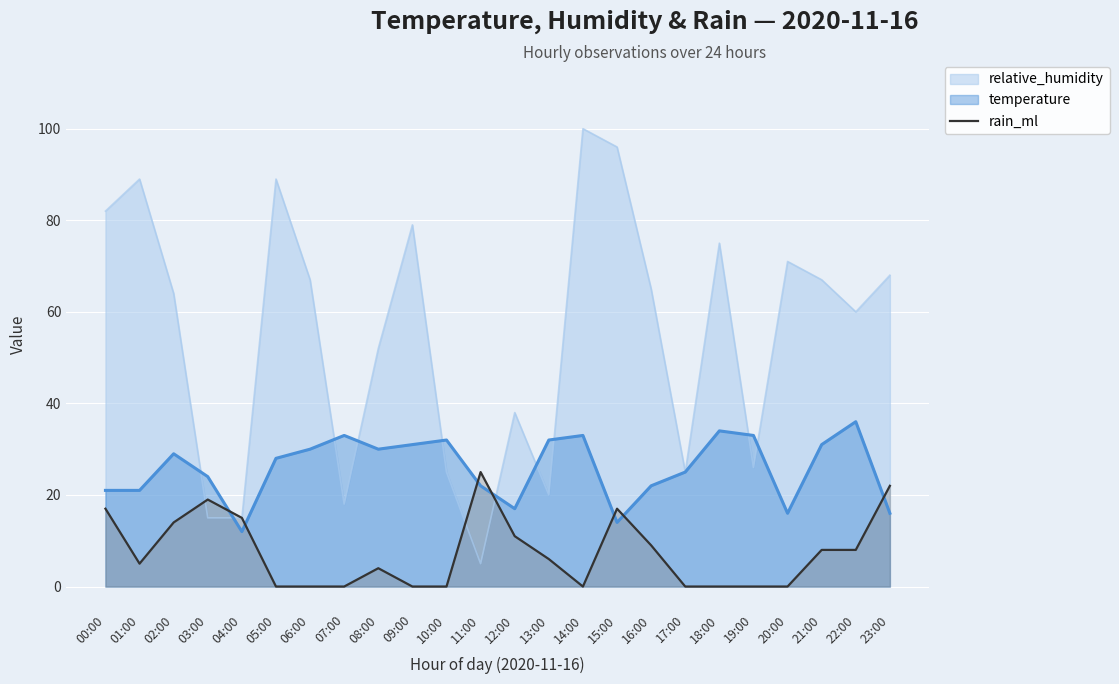

How many categories are shown in the chart?

24